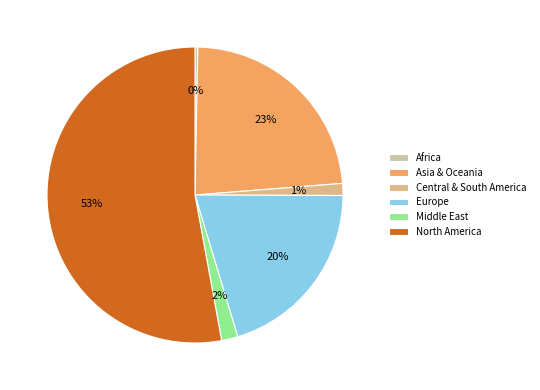

How many segments does this pie chart have?

6